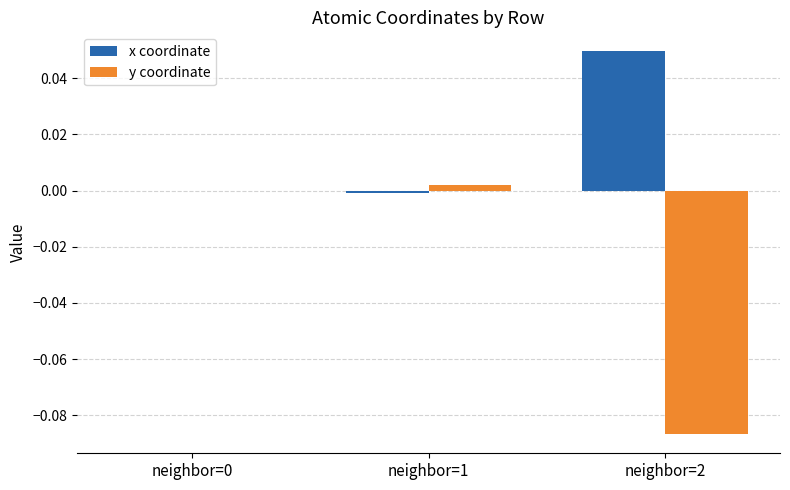

Which category has the highest value across all series?

neighbor=2